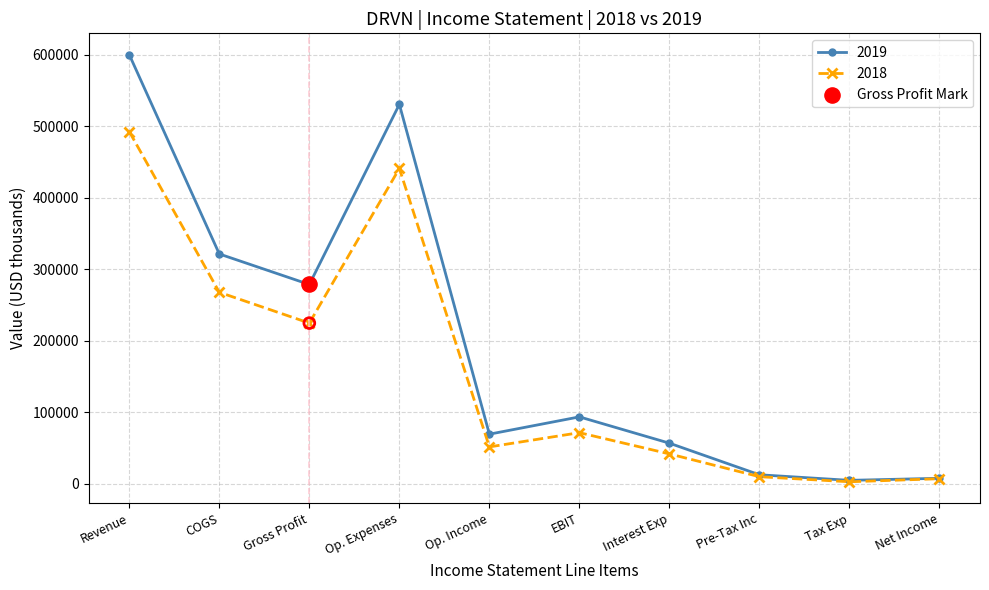

Which series has the widest spread of values?

2019